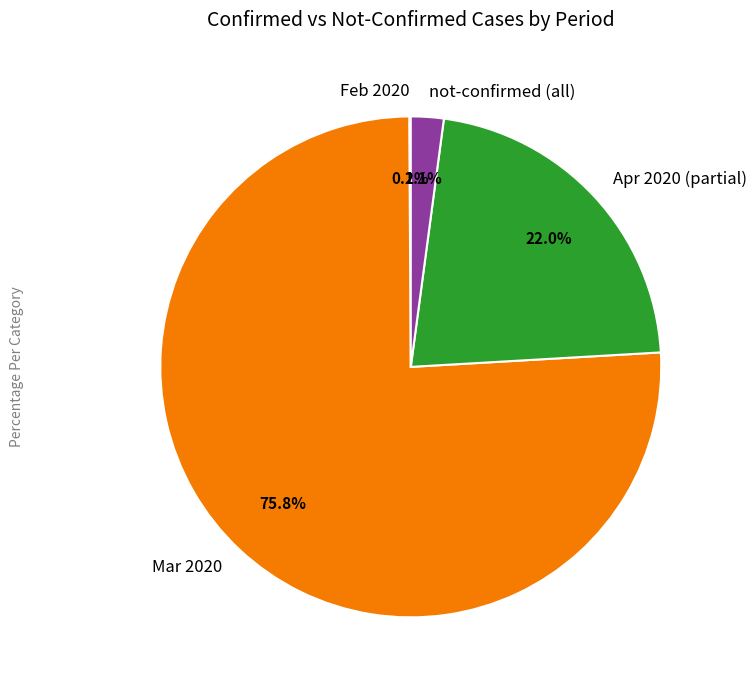

Does any single category account for the majority?

Yes